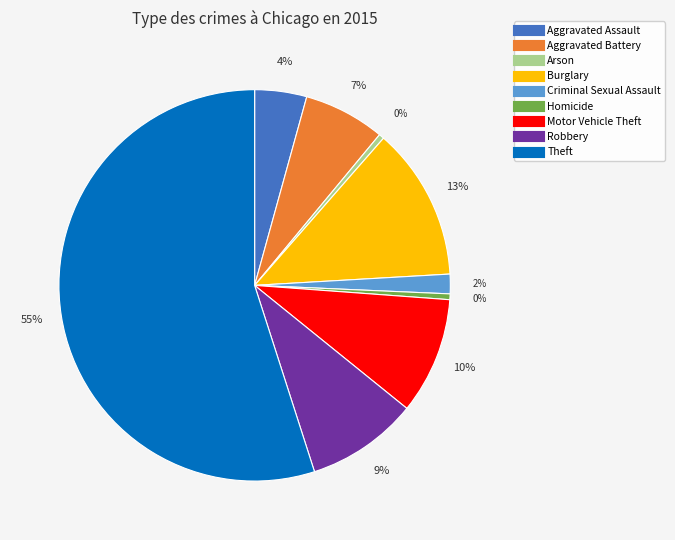

Count the number of slices in the pie.

9